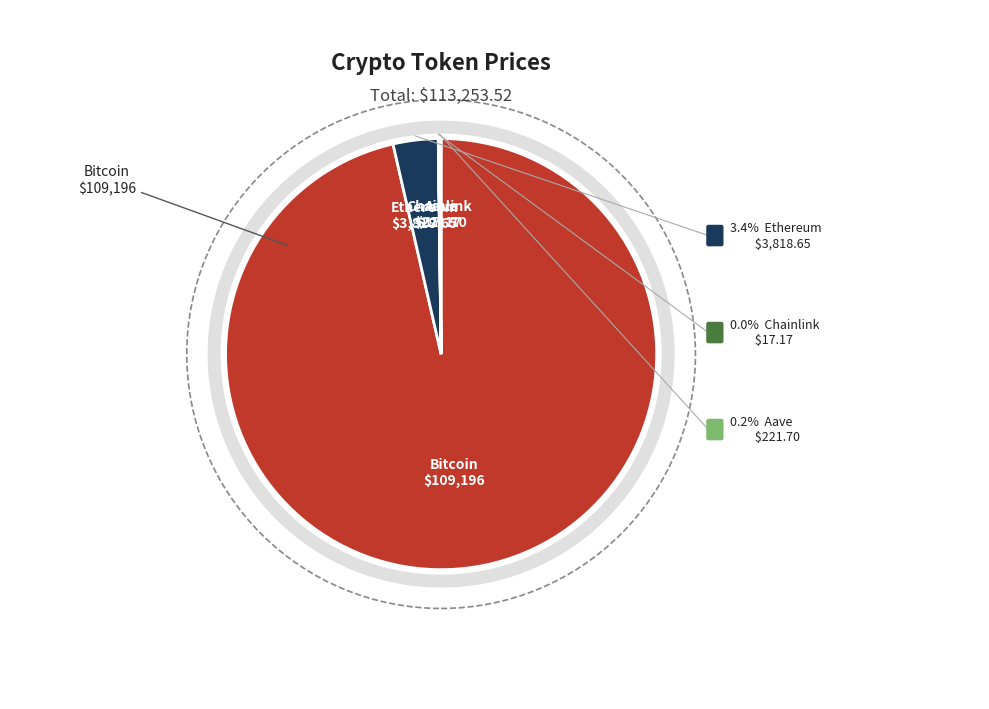

How much of the chart is everything except Bitcoin?

3.6%